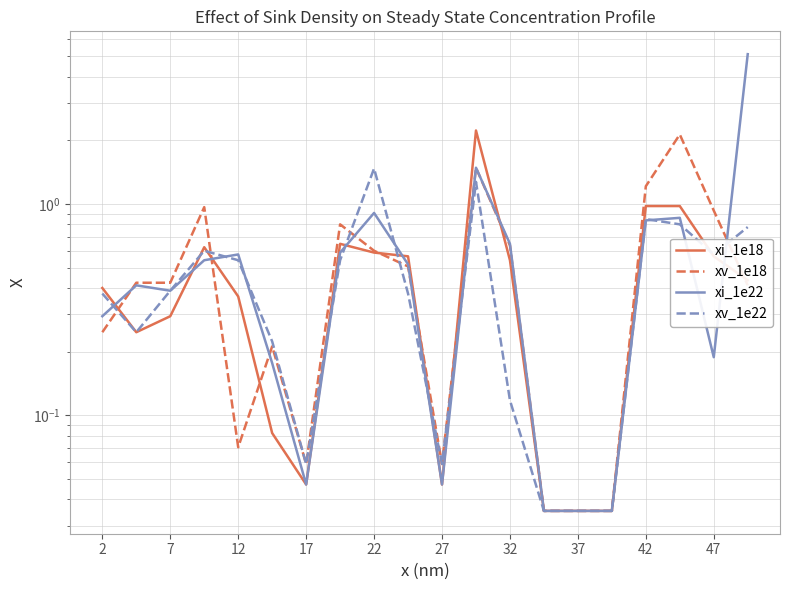

True or false: xi_1e18 has more than 1 points higher than both neighbors.

True